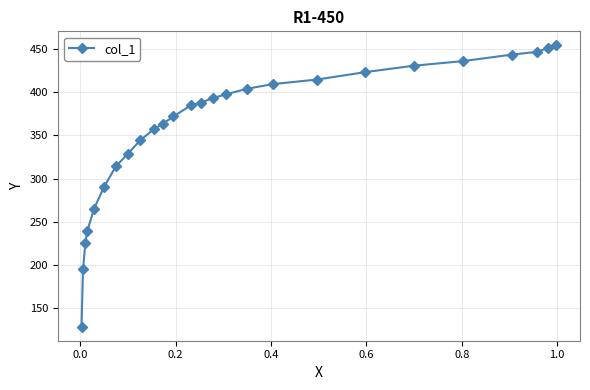

What is the average value?

357.7